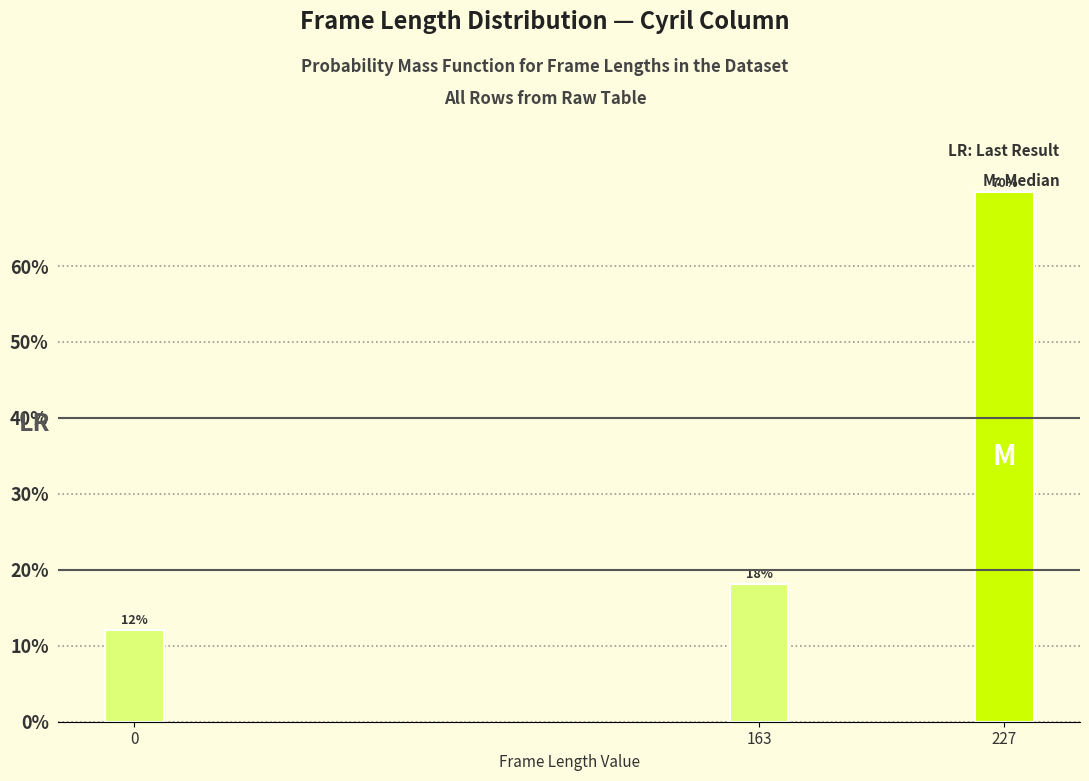

How many bars are there in total?

3